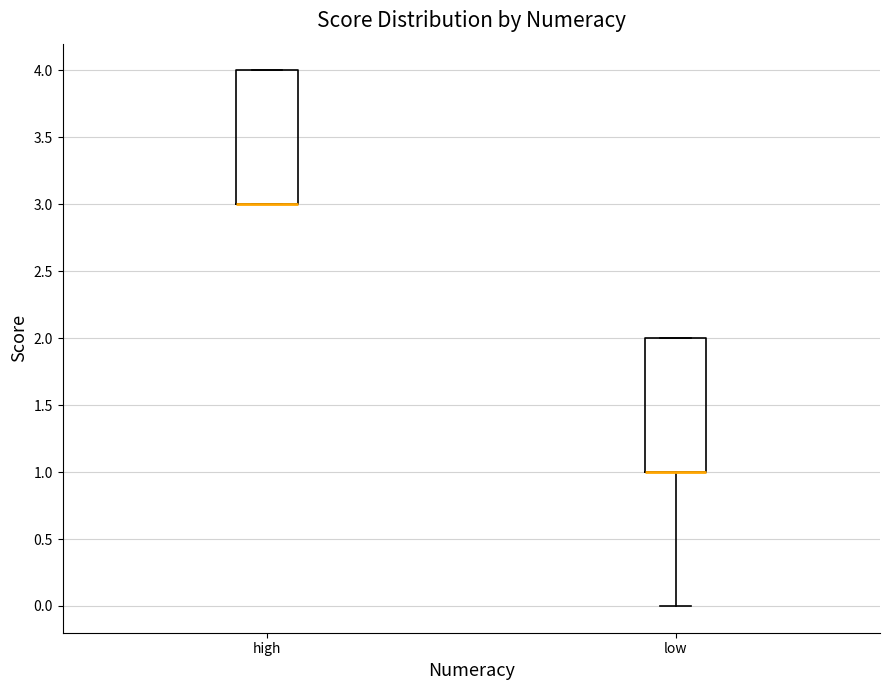

Where does the lower whisker of the box for low end on the y-axis? The values are not printed on the chart, so give them approximately, as read against the axis.

0